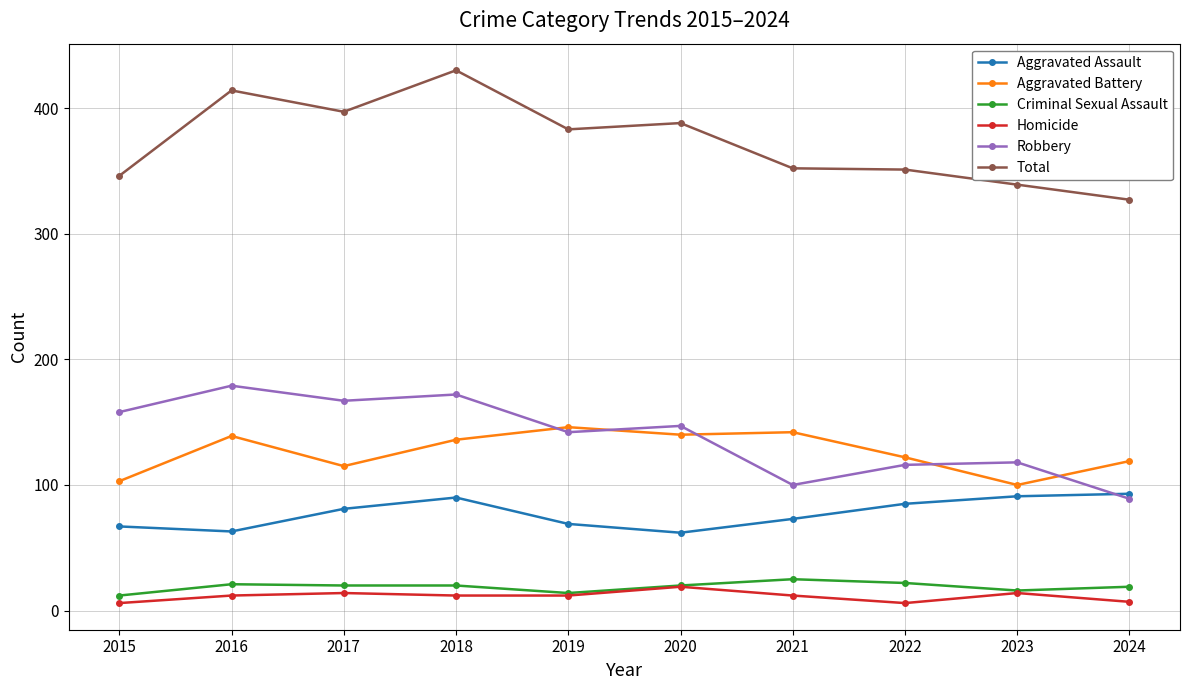

True or false: Aggravated Assault and Total cross at least once.

False